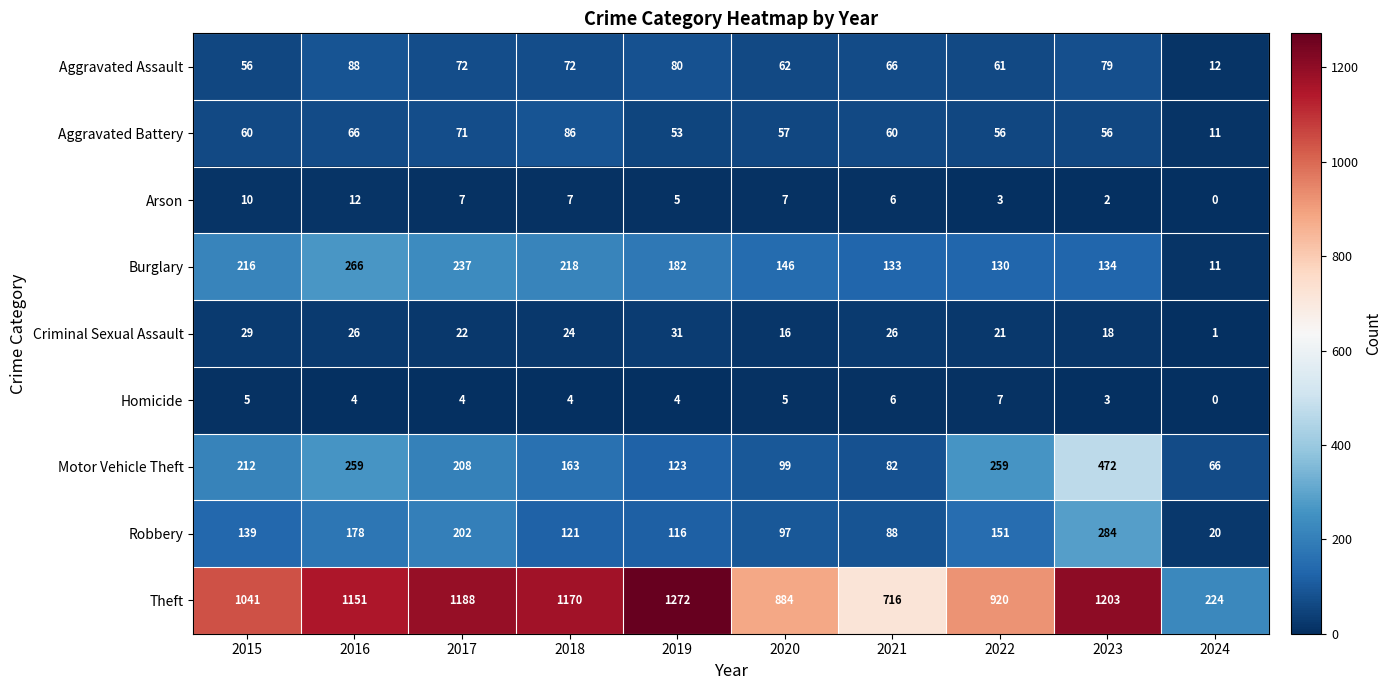

What is the difference between the Arson values at 2015 and 2023?

8